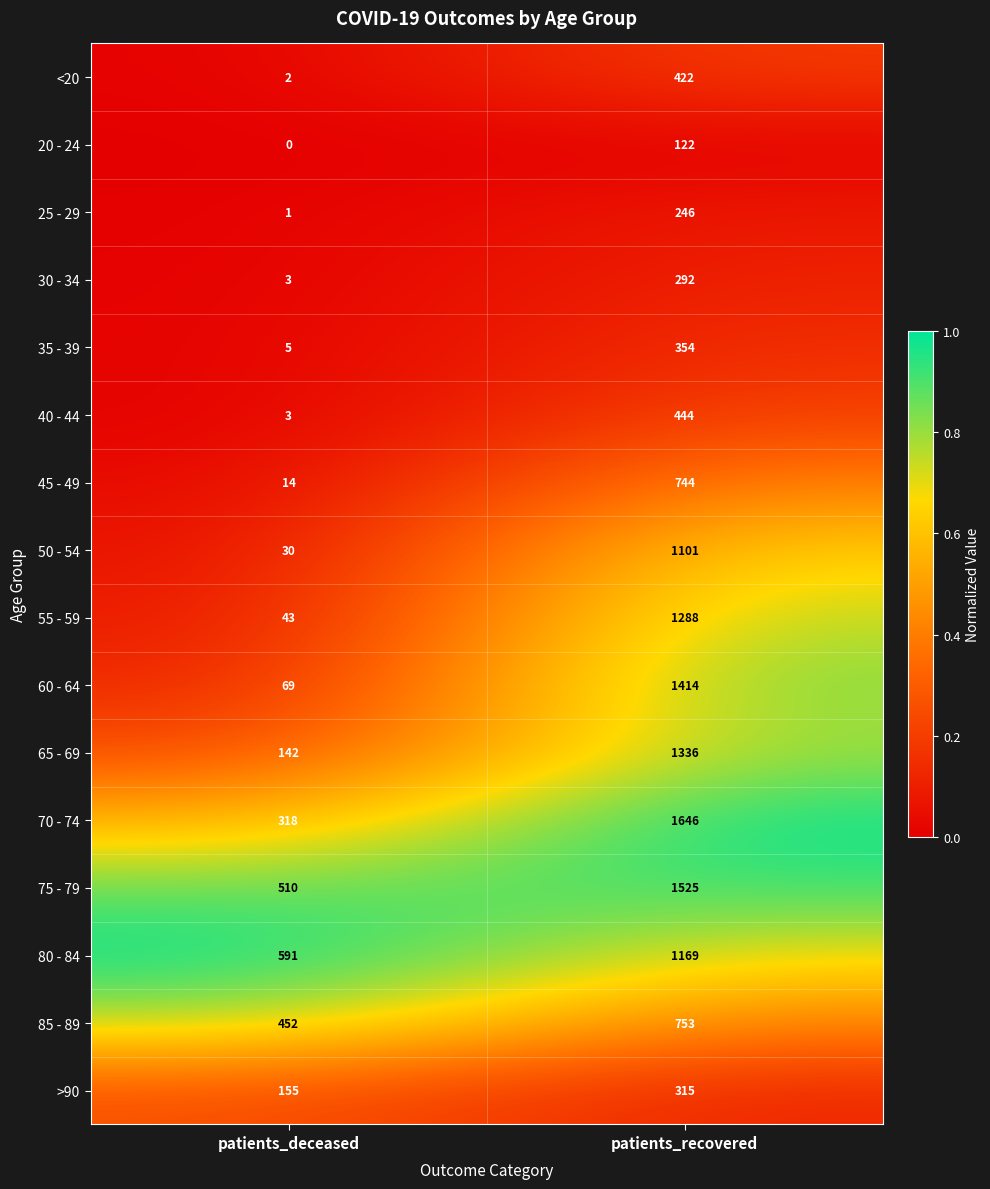

True or false: 70 - 74 has a value of 75 at patients_deceased.

False